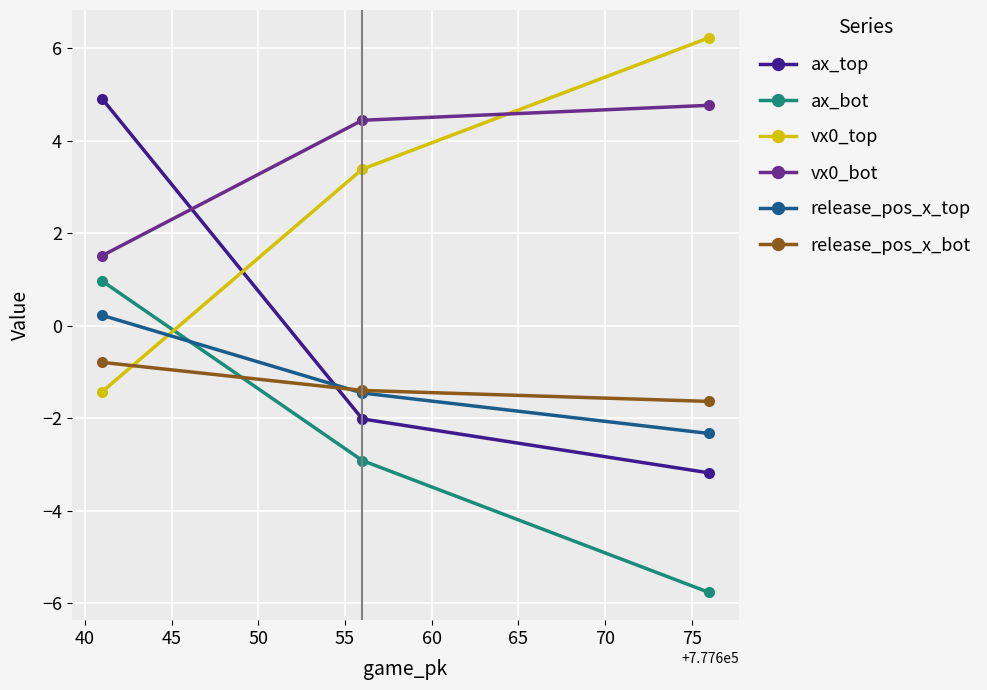

List the series in order of their peak value, lowest first.

release_pos_x_bot, release_pos_x_top, ax_bot, vx0_bot, ax_top, vx0_top